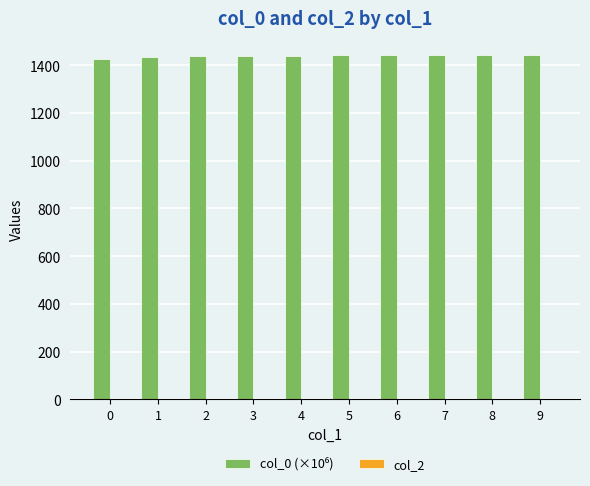

Is it true that the value at 9 is 1441.6?

True